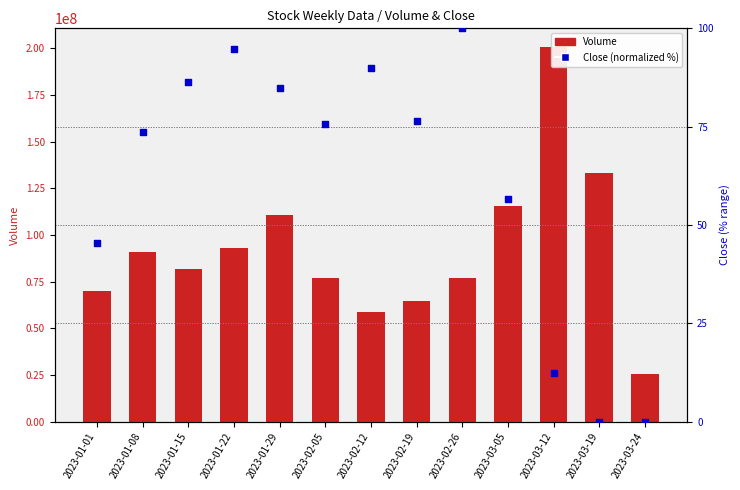

At which category is the sum across all series the highest?

2023-03-12